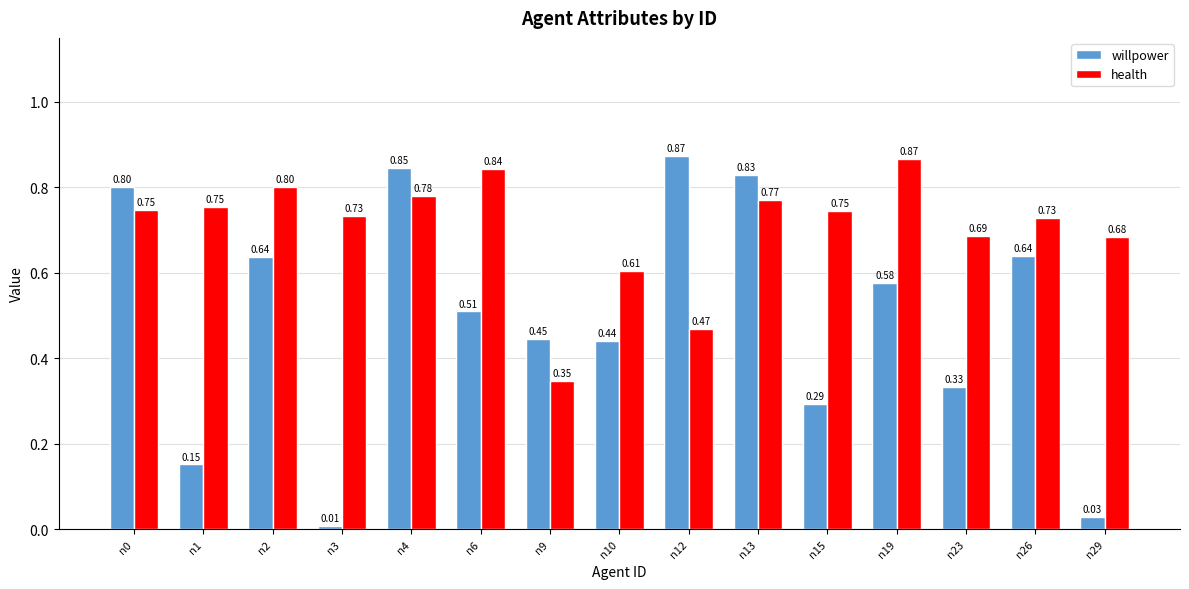

How many categories are shown in the chart?

15